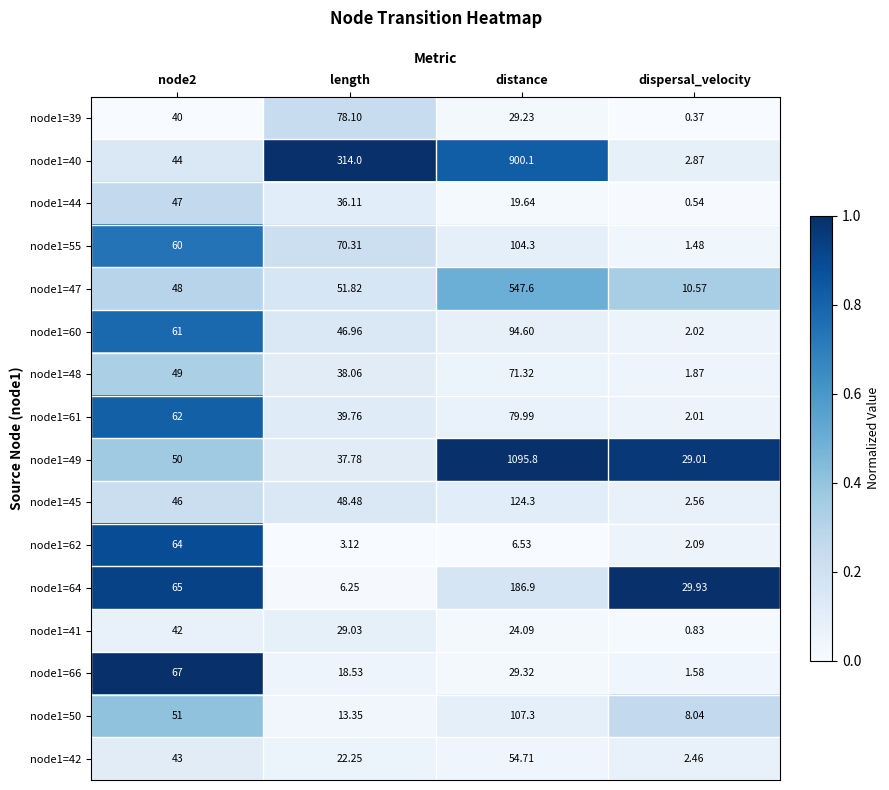

Which series has the largest total across all categories?

node1=40